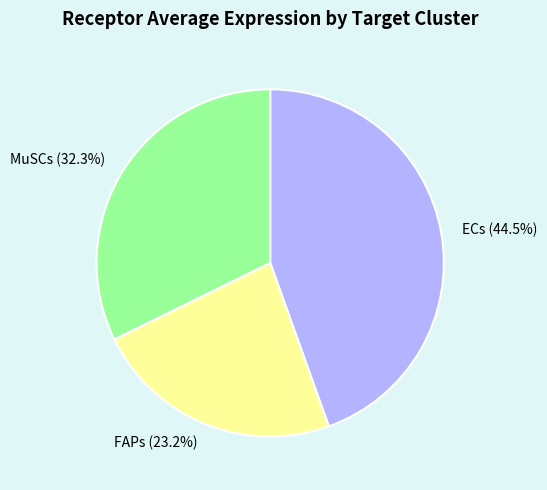

Which slice is the largest?

ECs